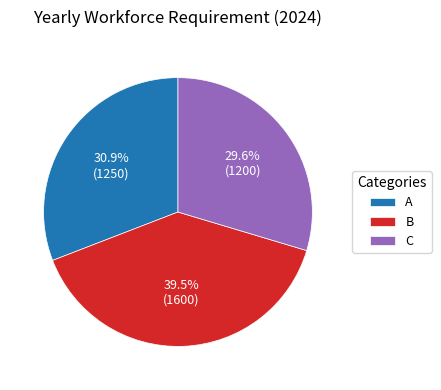

To the nearest percent, what percentage of the pie is C?

30%